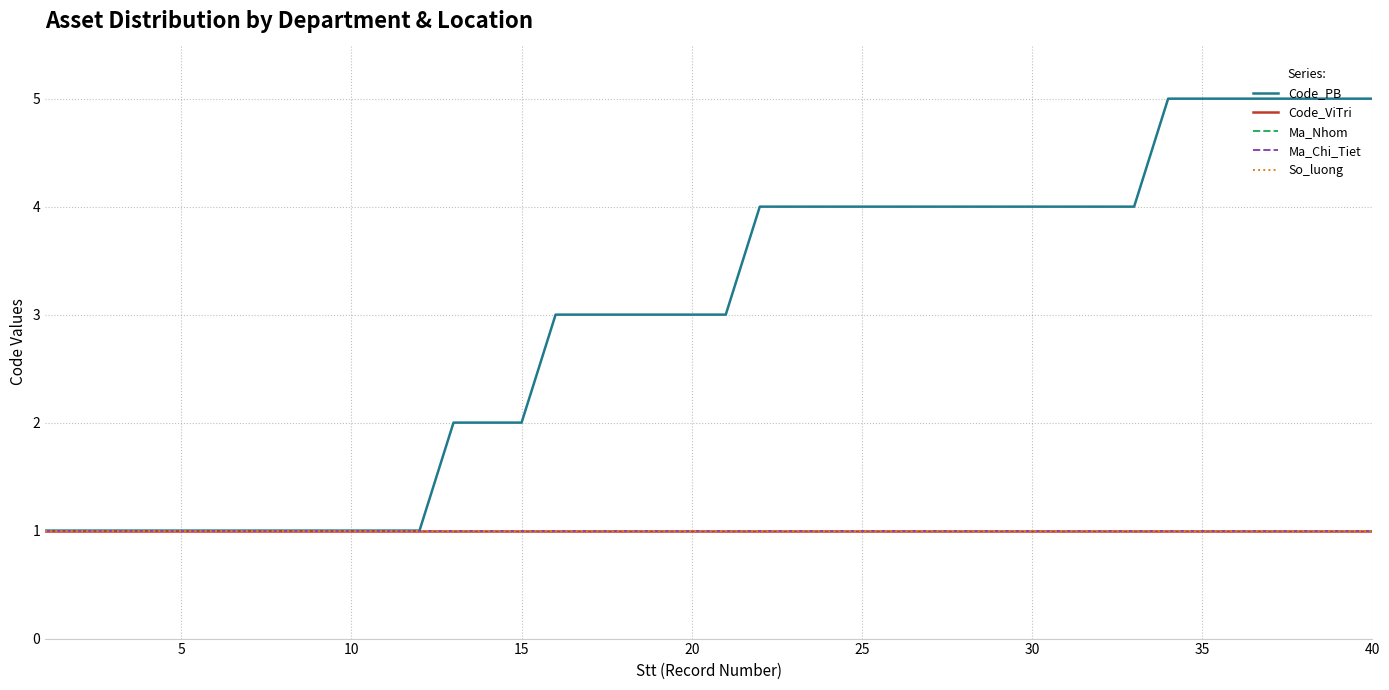

Is this an area chart (filled region under the line)?

No